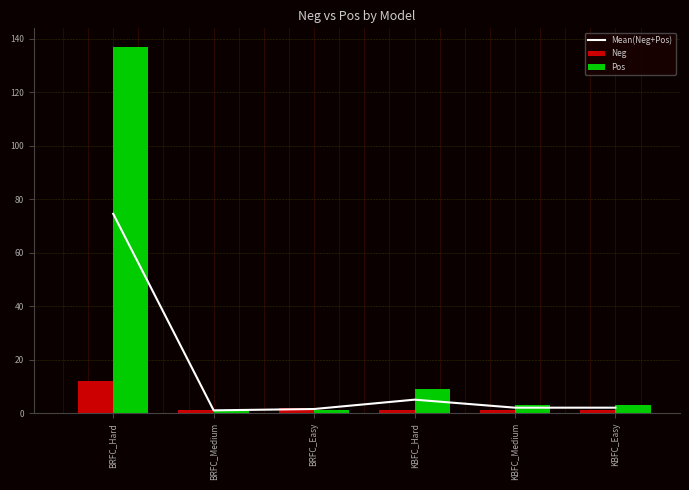

Rank the series by their average value, from highest to lowest.

Pos, Mean(Neg+Pos), Neg